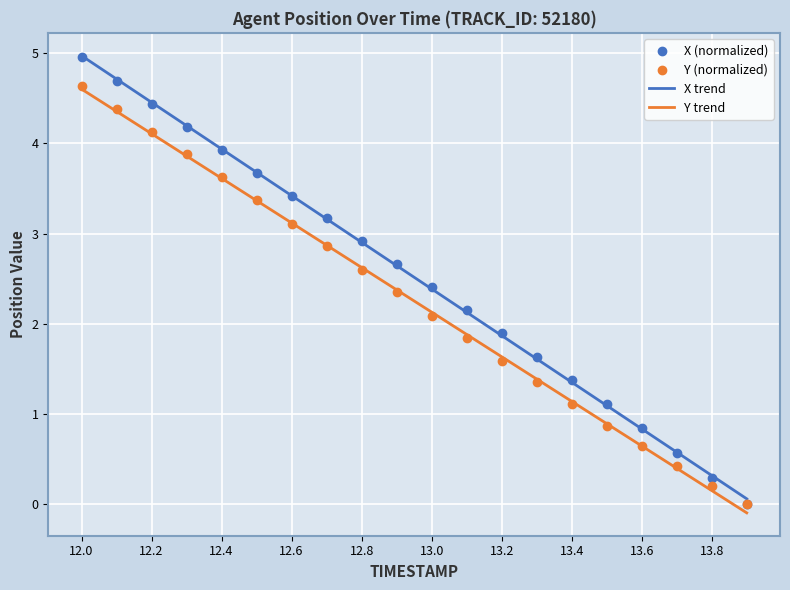

At which category is the sum across all series the highest?

12.0